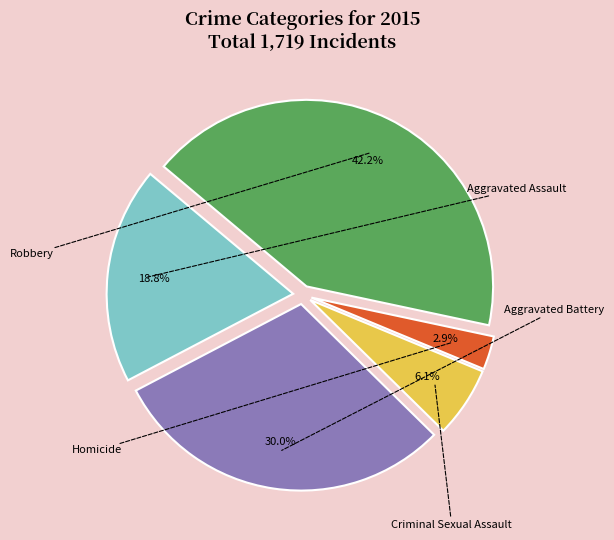

Count the number of slices in the pie.

5